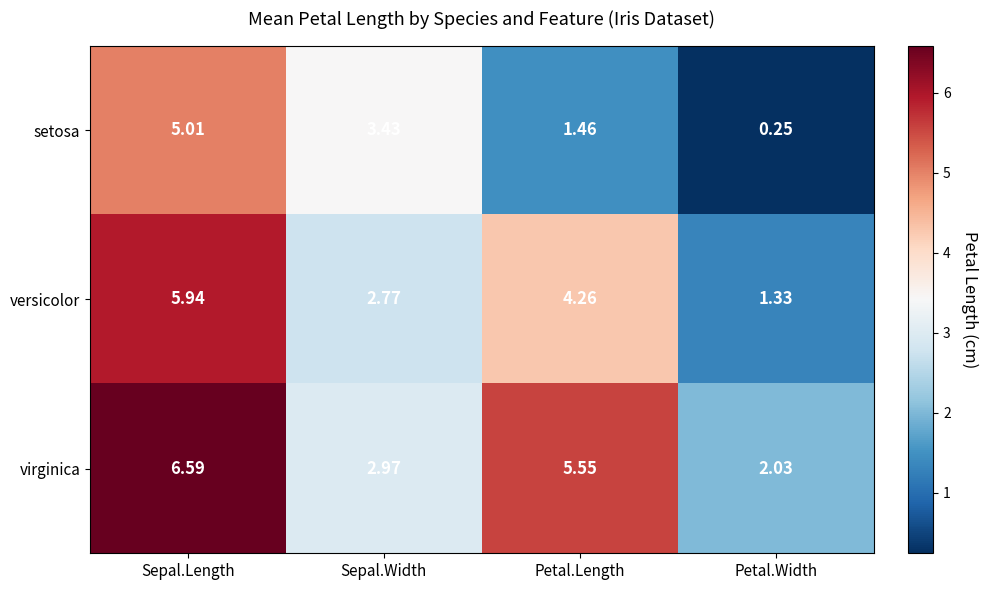

Rank the series by their average value, from highest to lowest.

virginica, versicolor, setosa